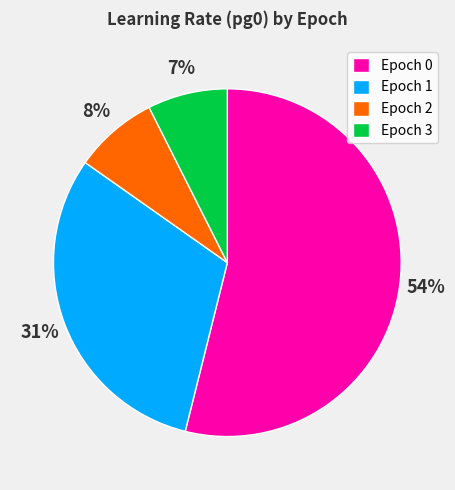

To the nearest percent, what is the combined percentage of Epoch 2 and Epoch 1?

39%